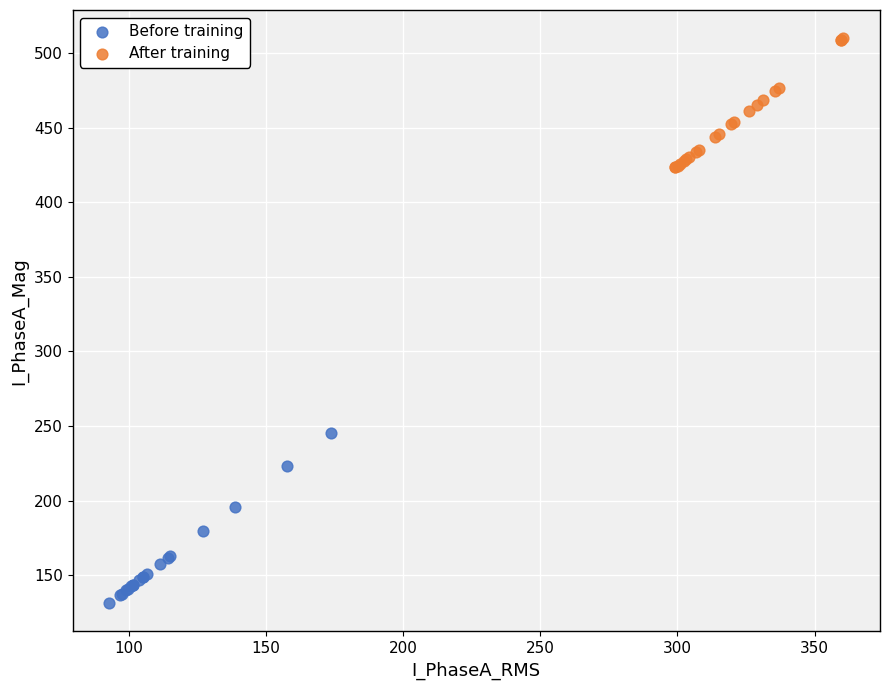

What are all the series names shown in the legend?

Before training, After training